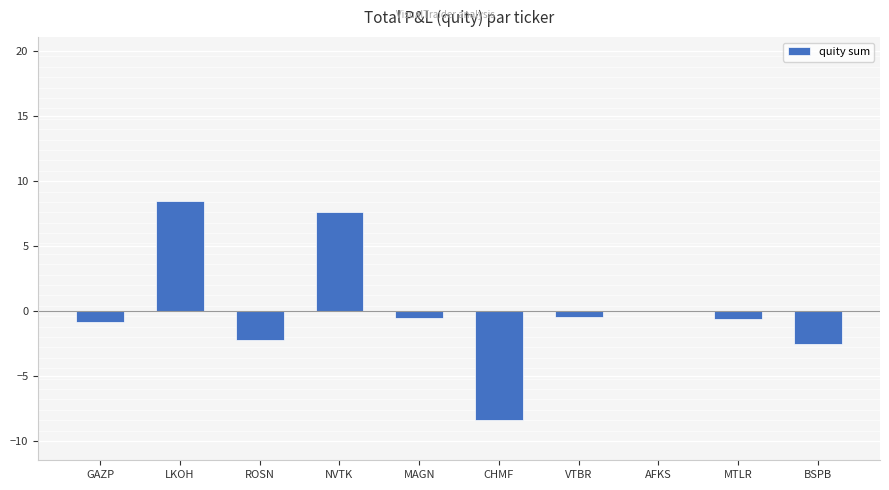

The value at CHMF is -8.4. True or false?

True